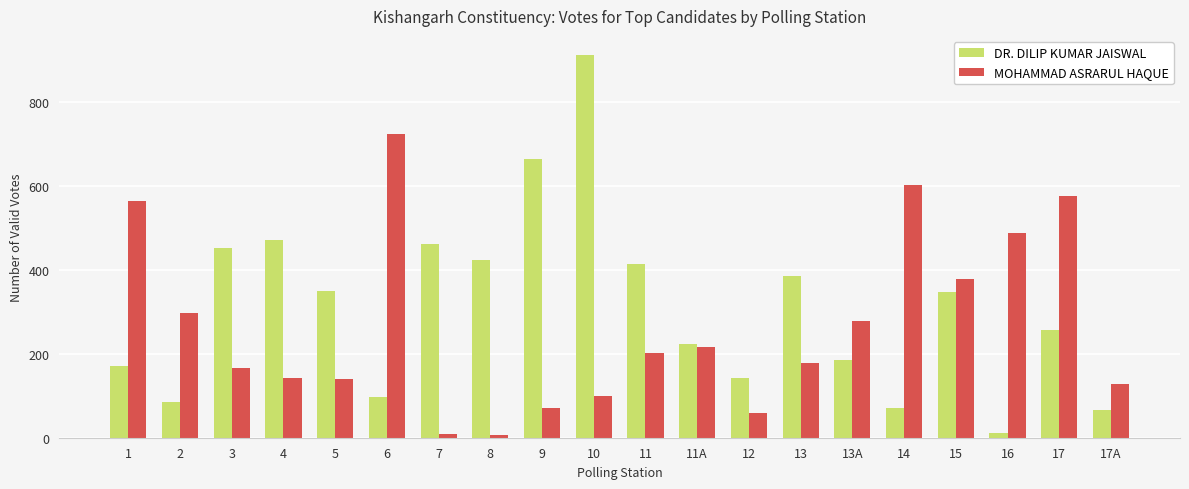

What is the maximum value shown in the chart?

911